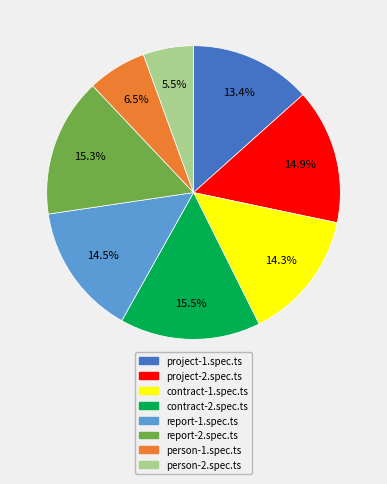

Which slice is the smallest?

person-2.spec.ts